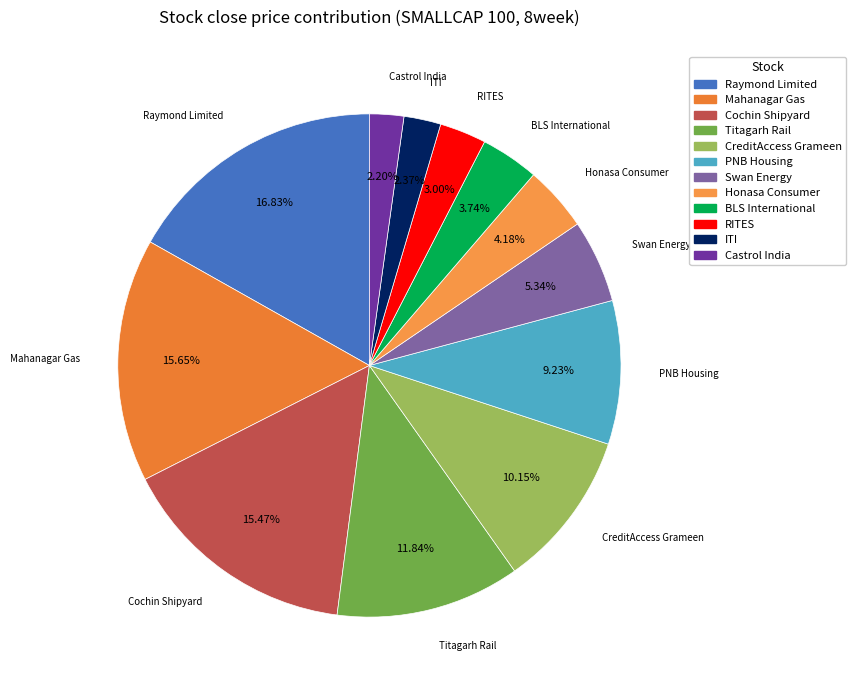

Which has a higher value, BLS International or RITES?

BLS International